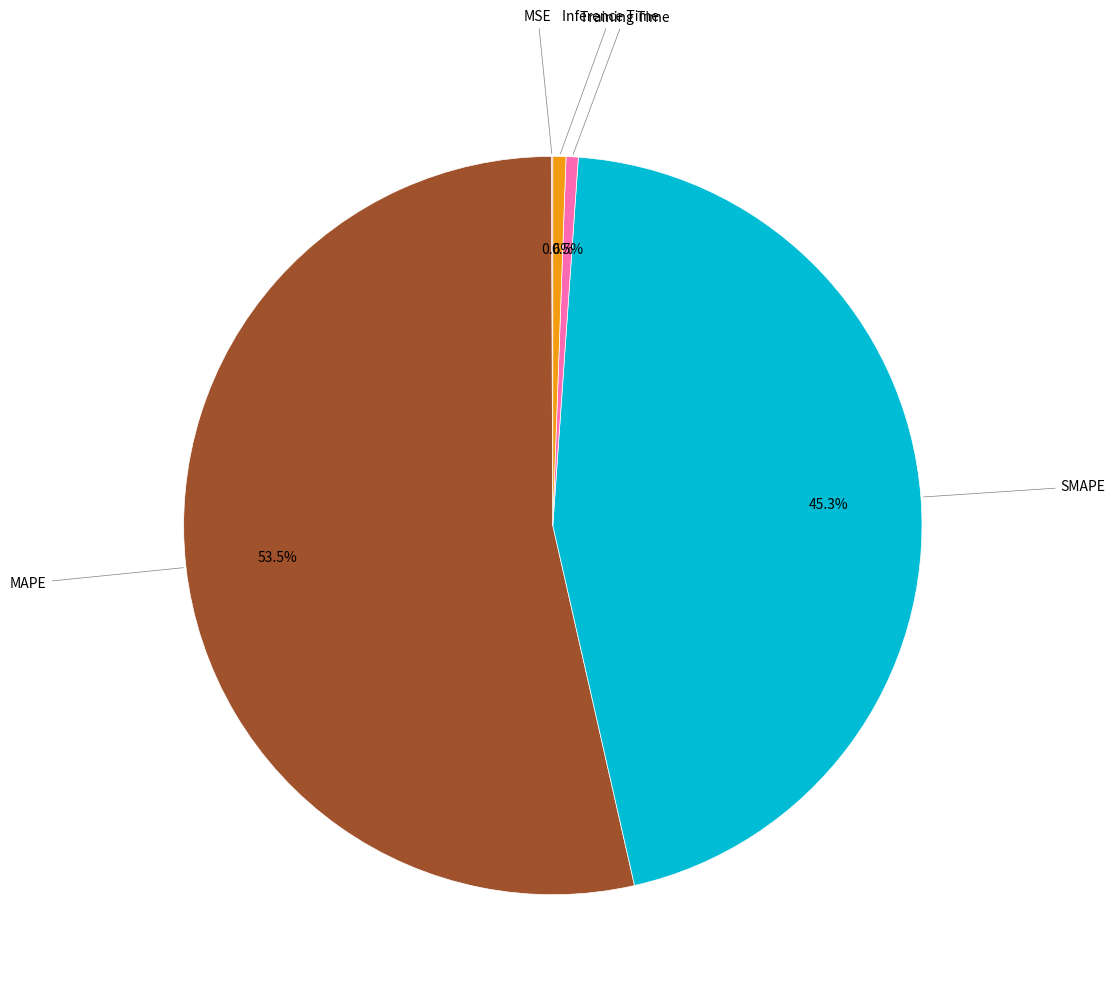

Is there any slice that represents more than half of the pie?

Yes